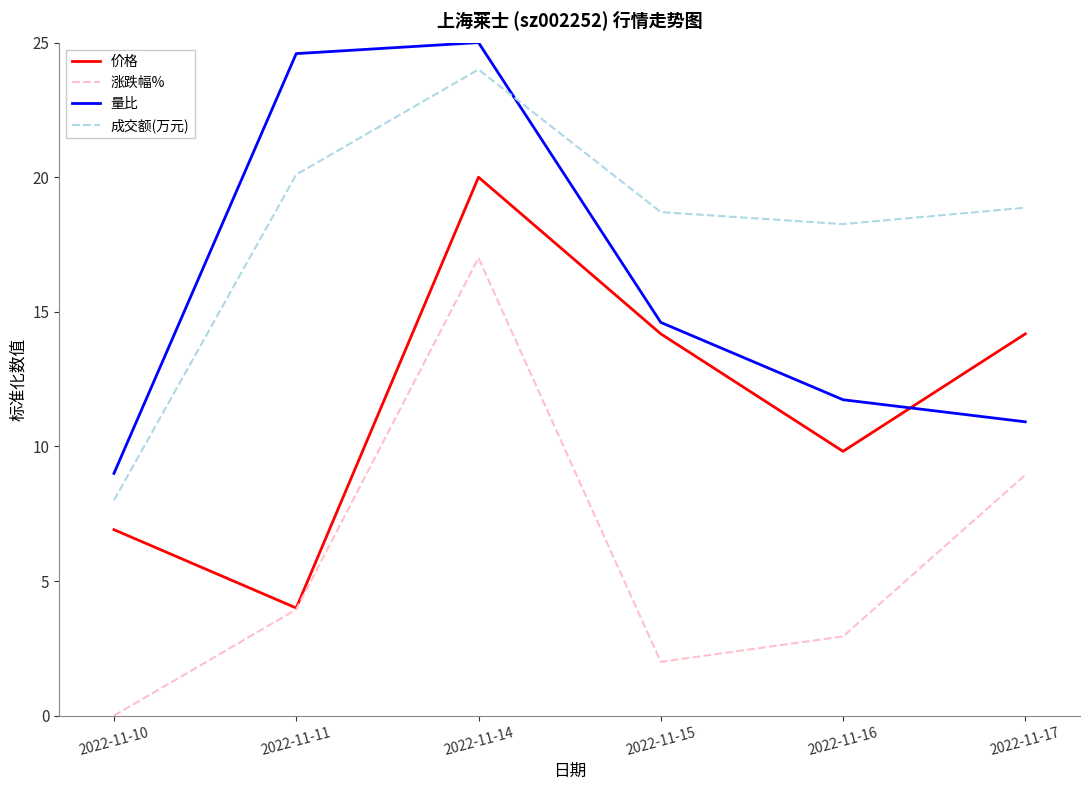

What is the average value of the 涨跌幅% series?

5.8